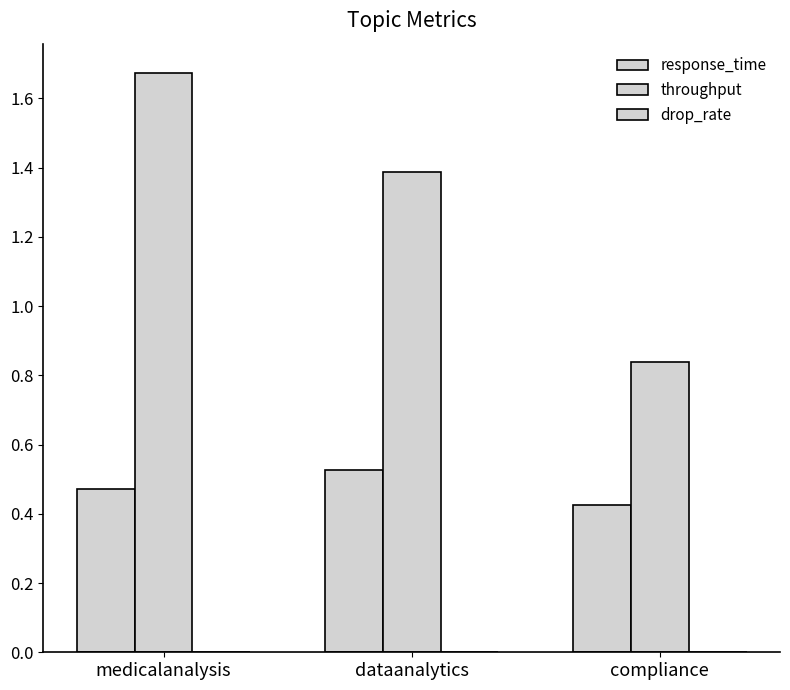

Are the bars horizontal?

No